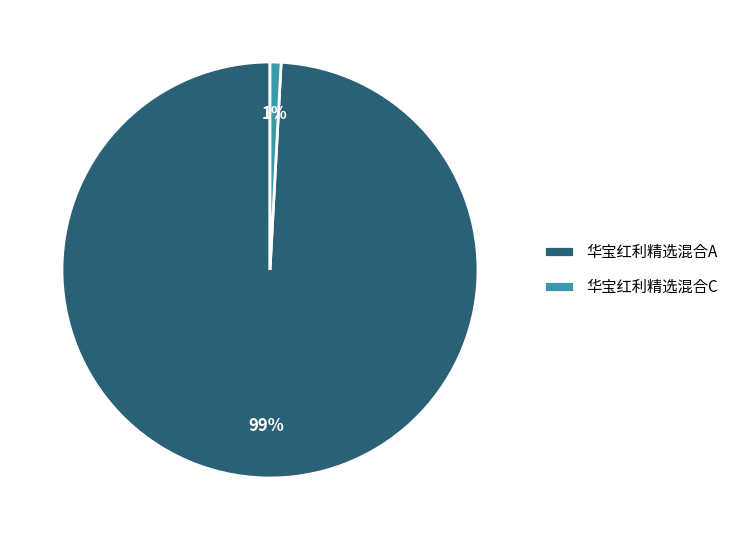

Does 华宝红利精选混合C represent more than half of the total?

No